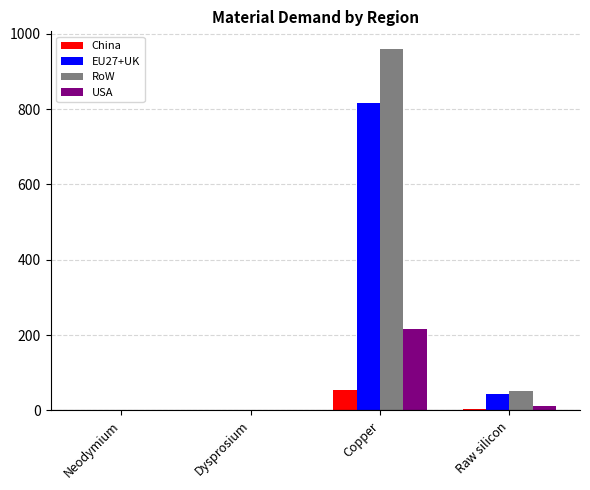

Read the USA value at Copper.

216.2